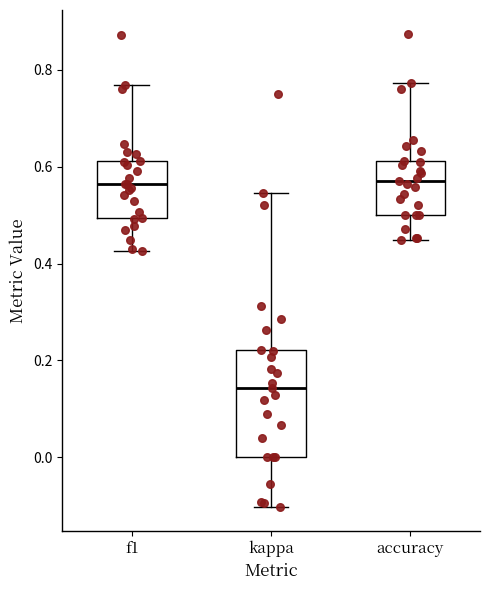

Where is the lower edge of the box for kappa on the y-axis? The values are not printed on the chart, so give them approximately, as read against the axis.

0.00